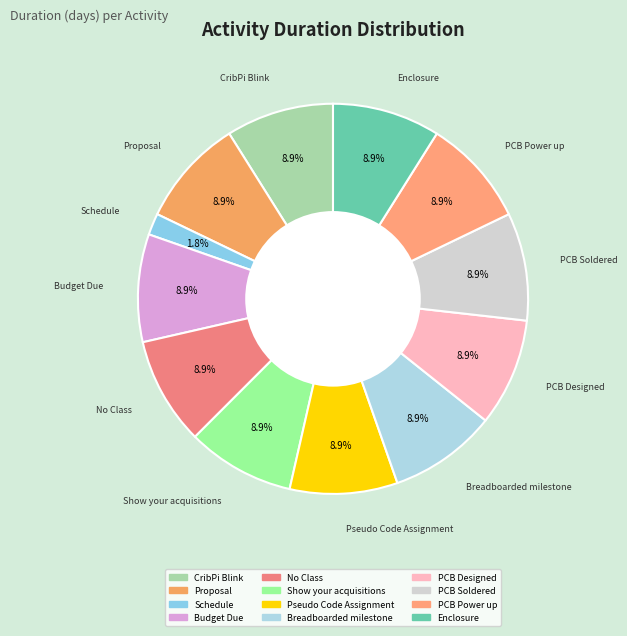

True or false: Pseudo Code Assignment accounts for 9% of the total.

True